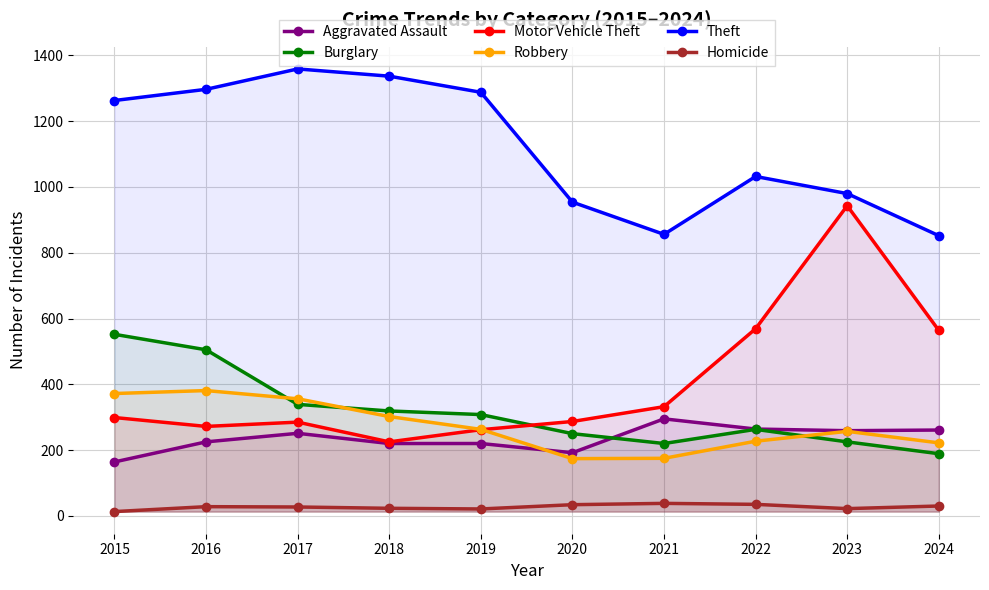

Which series has the largest total across all categories?

Theft